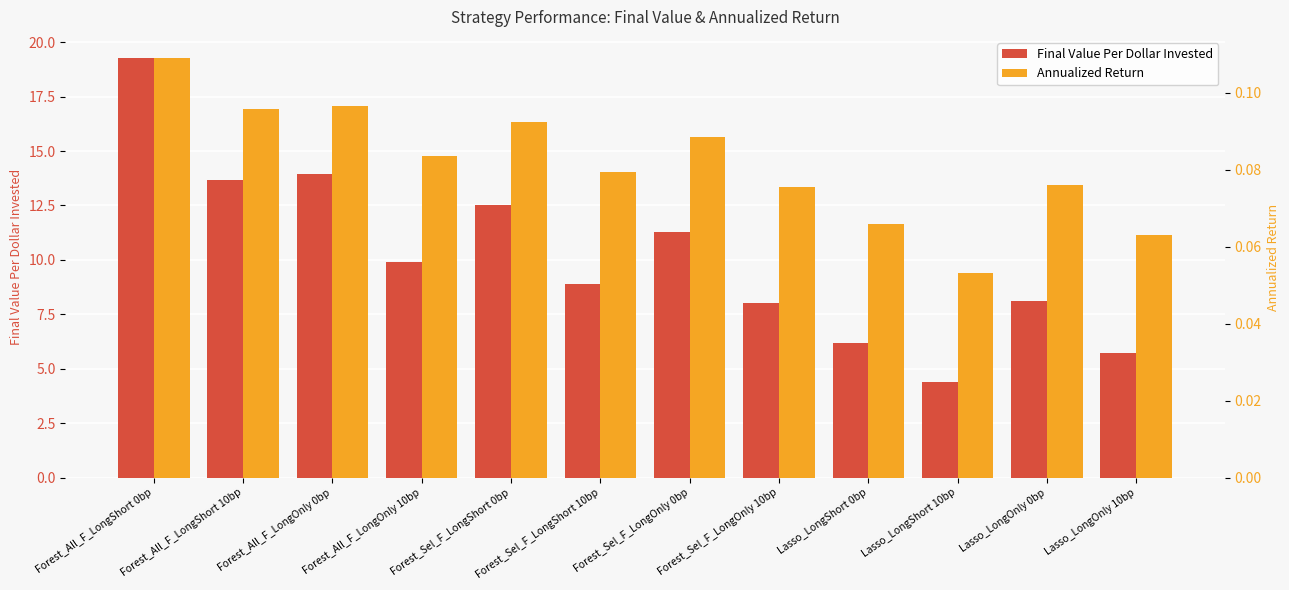

Which series changed the most between Forest_All_F_LongShort 10bp and Forest_All_F_LongOnly 0bp?

Final Value Per Dollar Invested